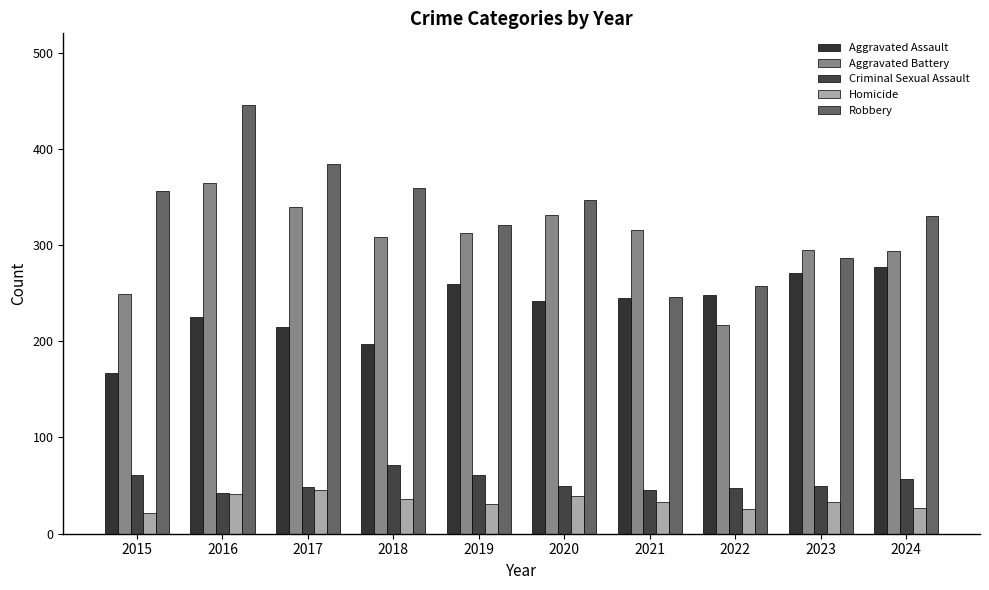

How many groups of bars are there?

10